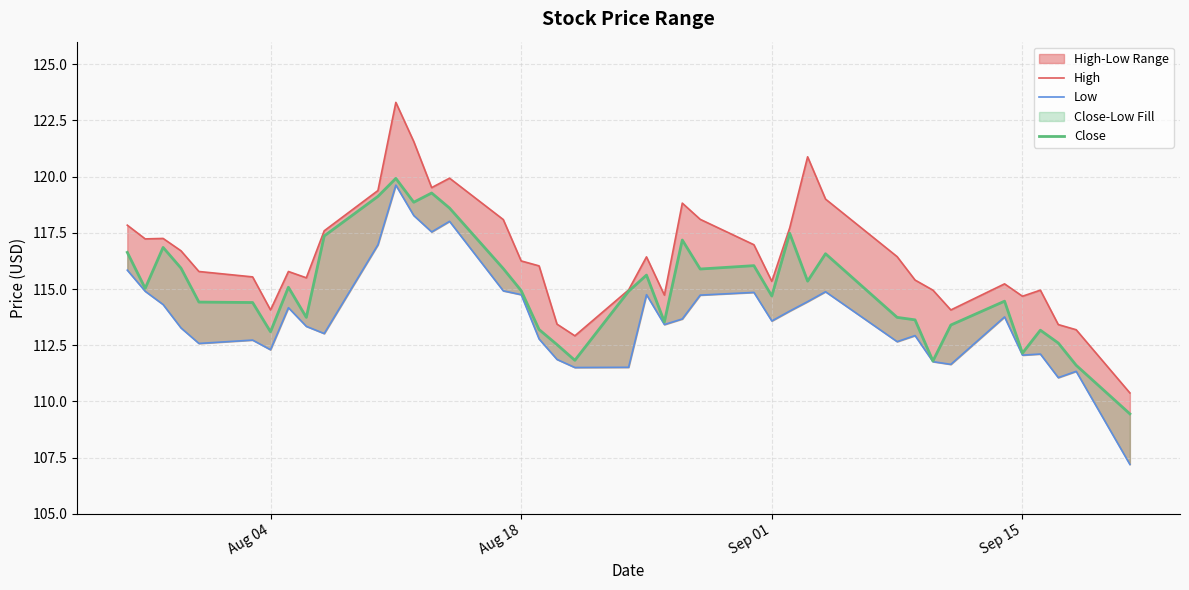

True or false: High and Low cross at least once.

False